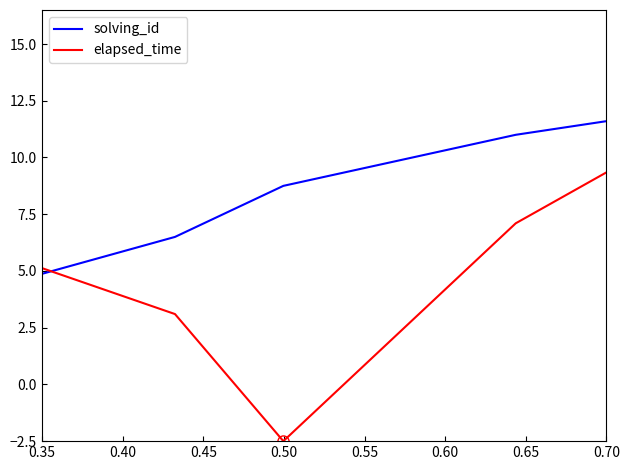

List the series in order of their overall mean, lowest first.

elapsed_time, solving_id